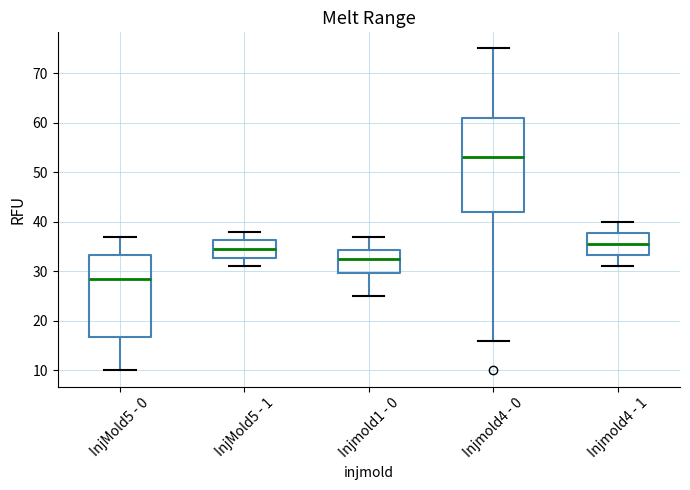

Which box has the highest median line?

Injmold4 - 0